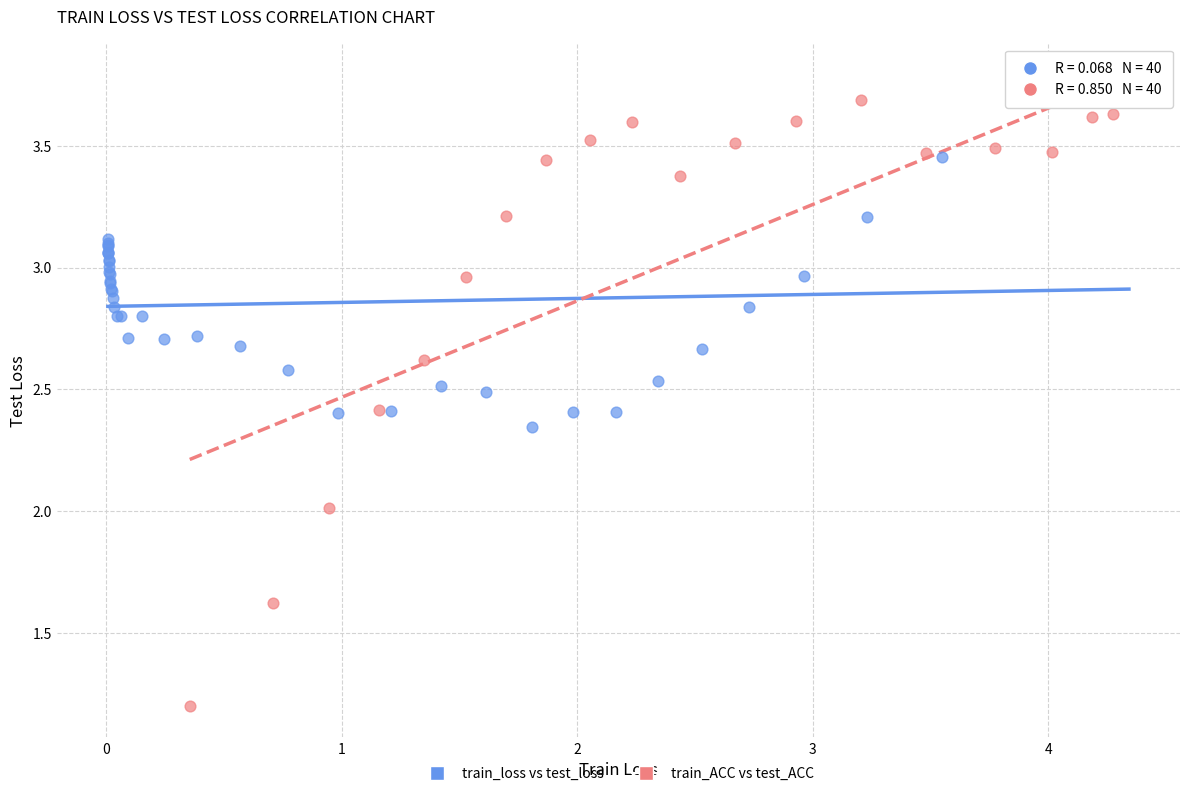

Which series contains the lowest Y value?

train_ACC vs test_ACC